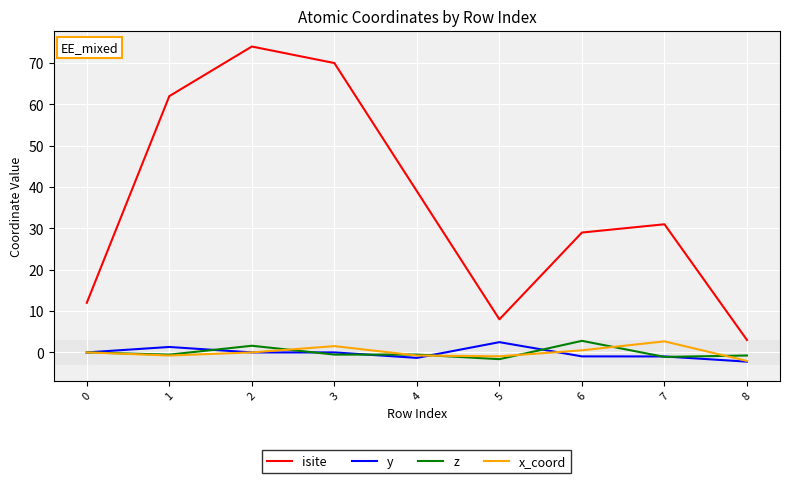

The value of isite at 5 is 4.9. True or false?

False